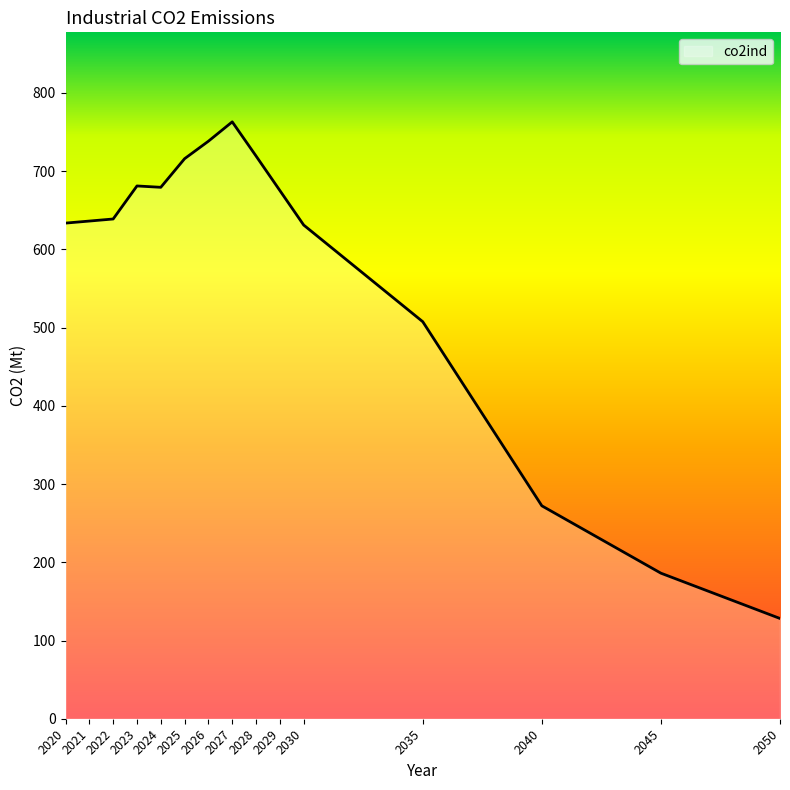

Count the number of values greater than 638.

8